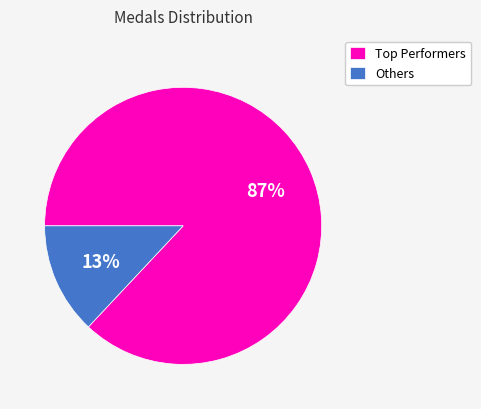

What is the smallest slice in the pie chart?

Others